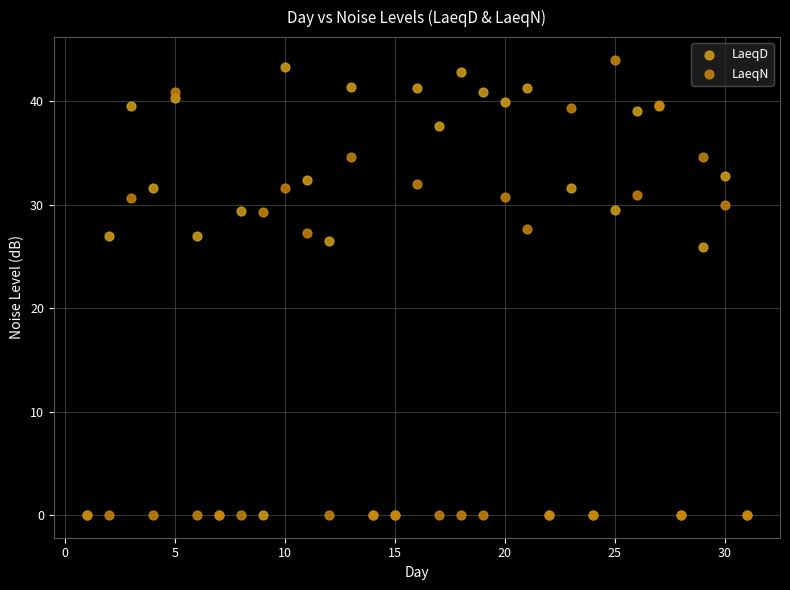

What are all the series names shown in the legend?

LaeqD, LaeqN